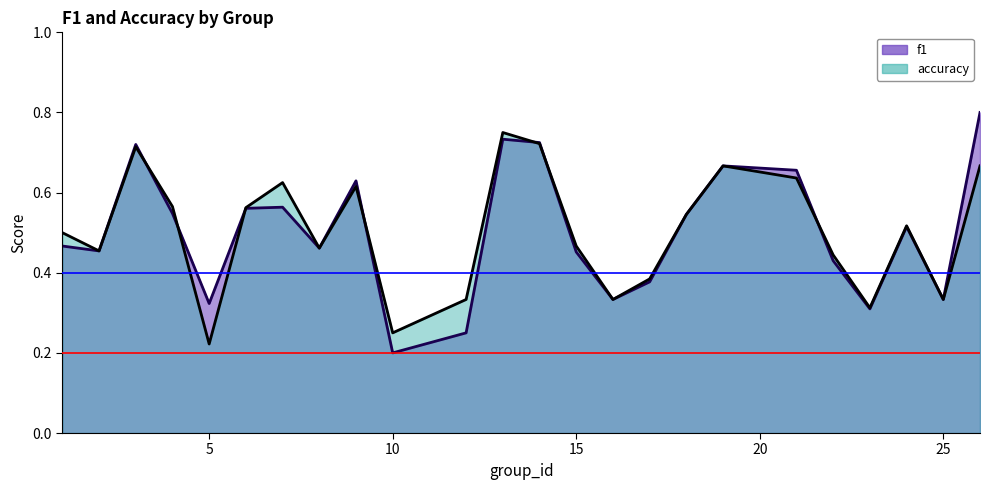

How many lines are shown in the chart?

2